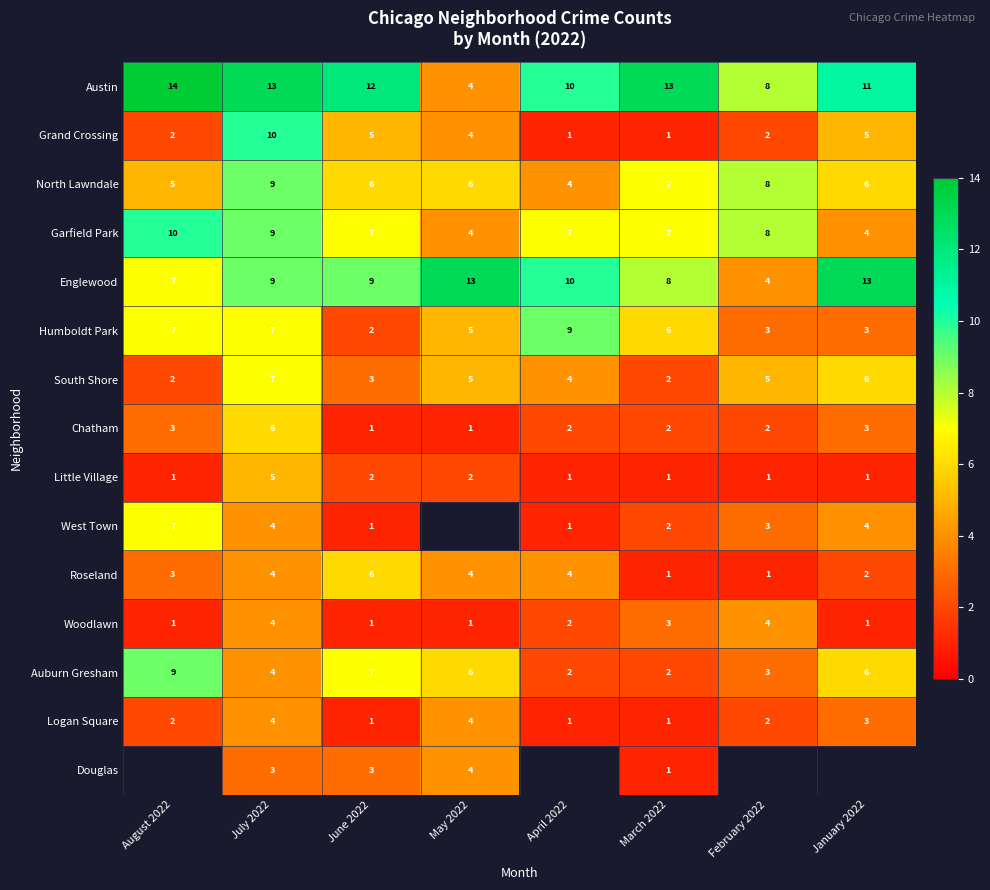

Which category has the highest value across all series?

August 2022